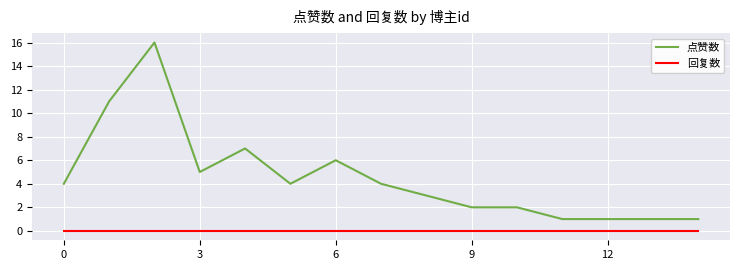

List the series in order of their peak value, highest first.

点赞数, 回复数